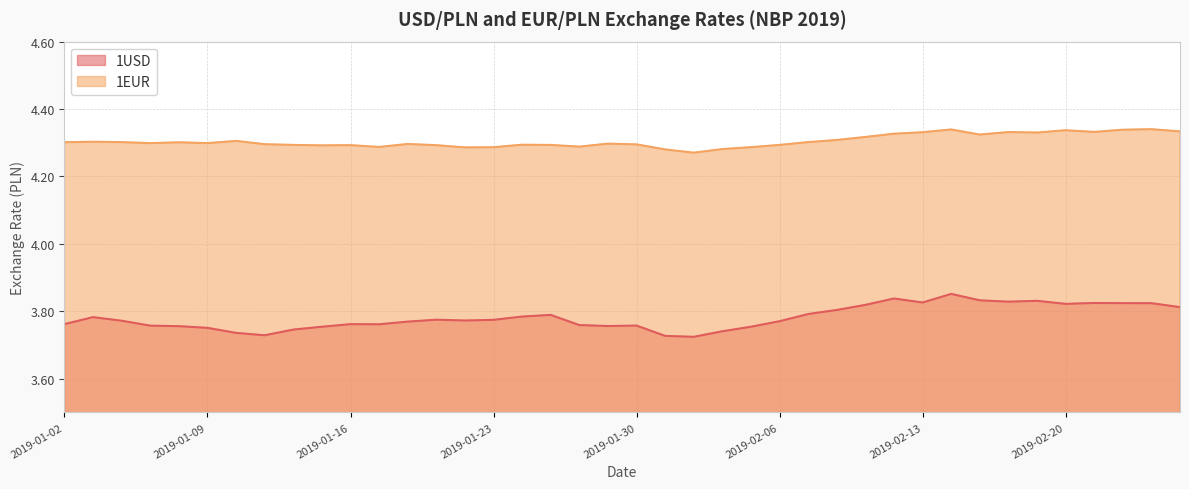

How many data points does each series have?

40